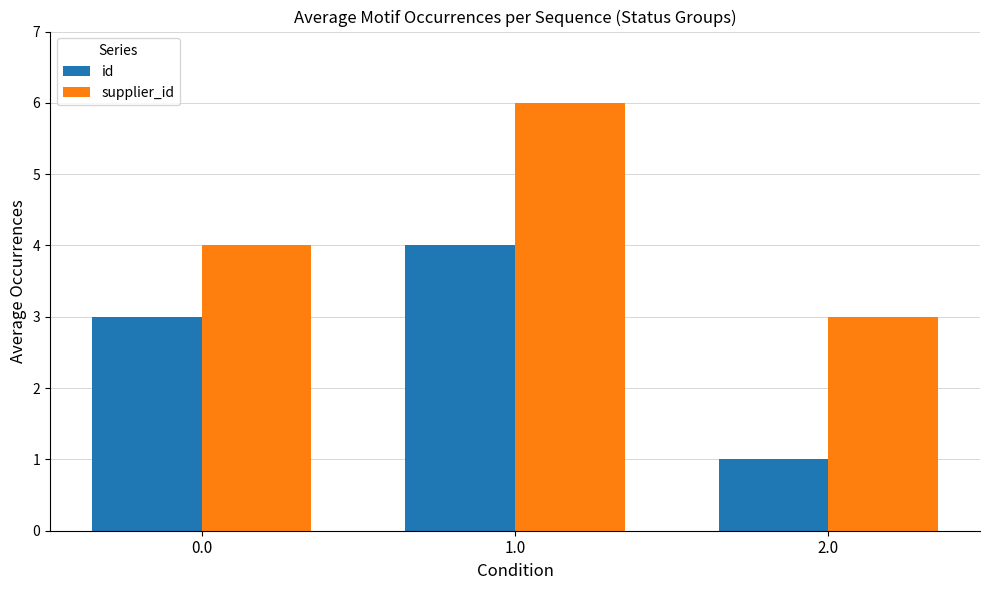

Rank the series by their average value, from highest to lowest.

supplier_id, id